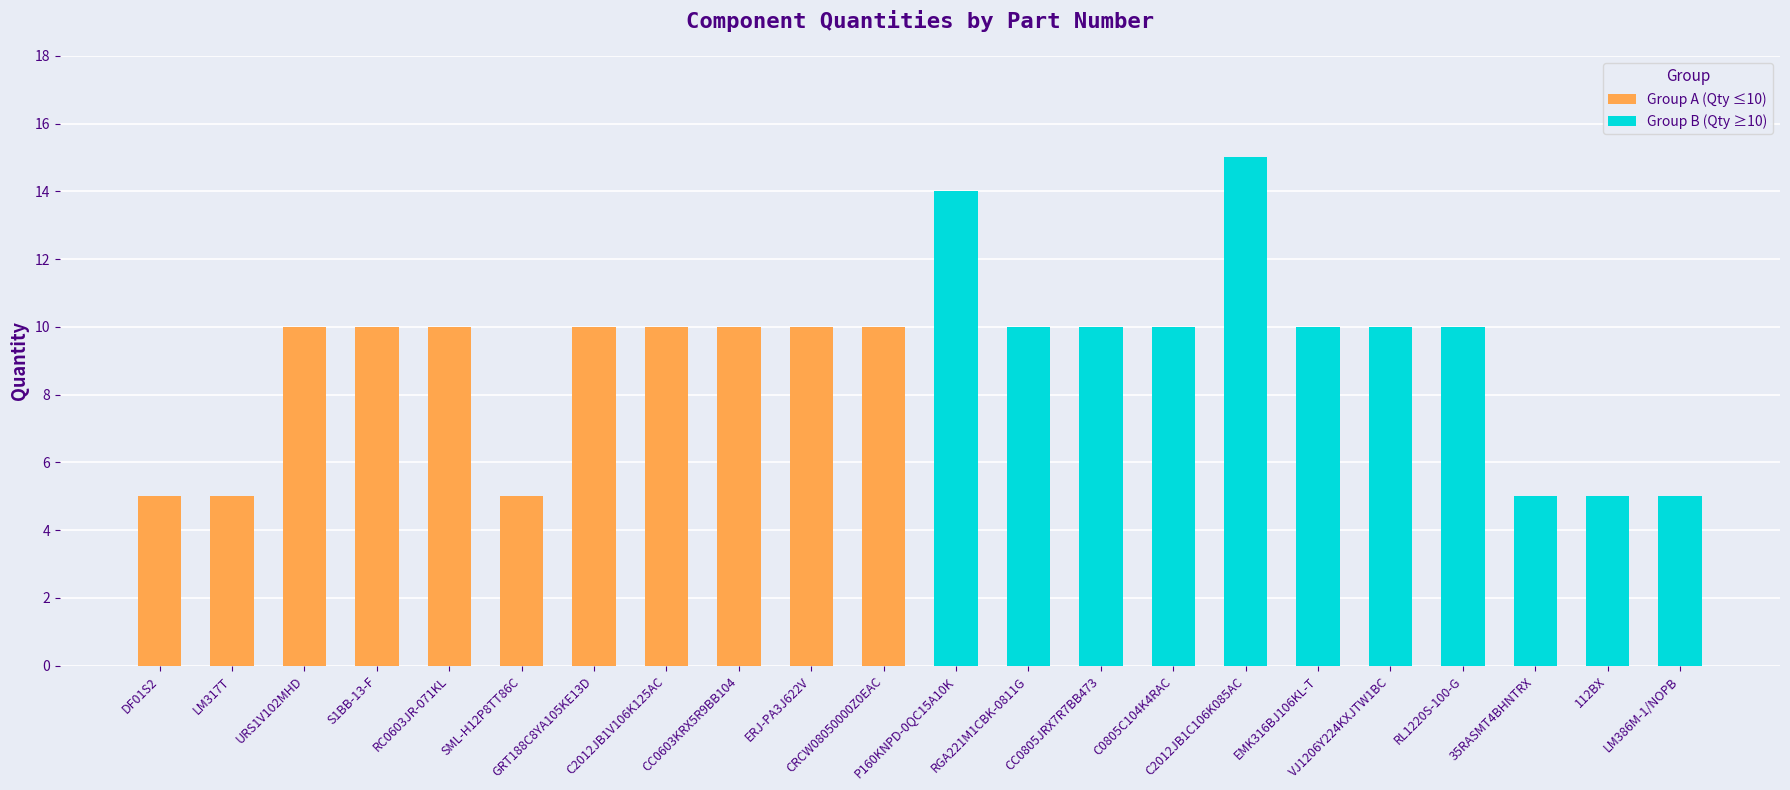

Rank the series by their average value, from highest to lowest.

Group B (Qty ≥10), Group A (Qty ≤10)